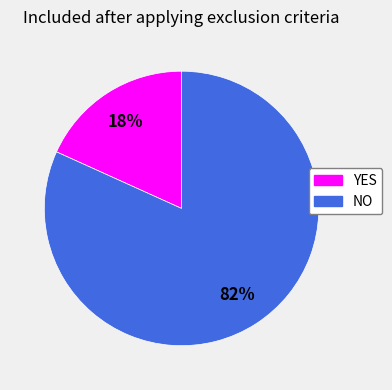

How many slices are in this pie chart?

2